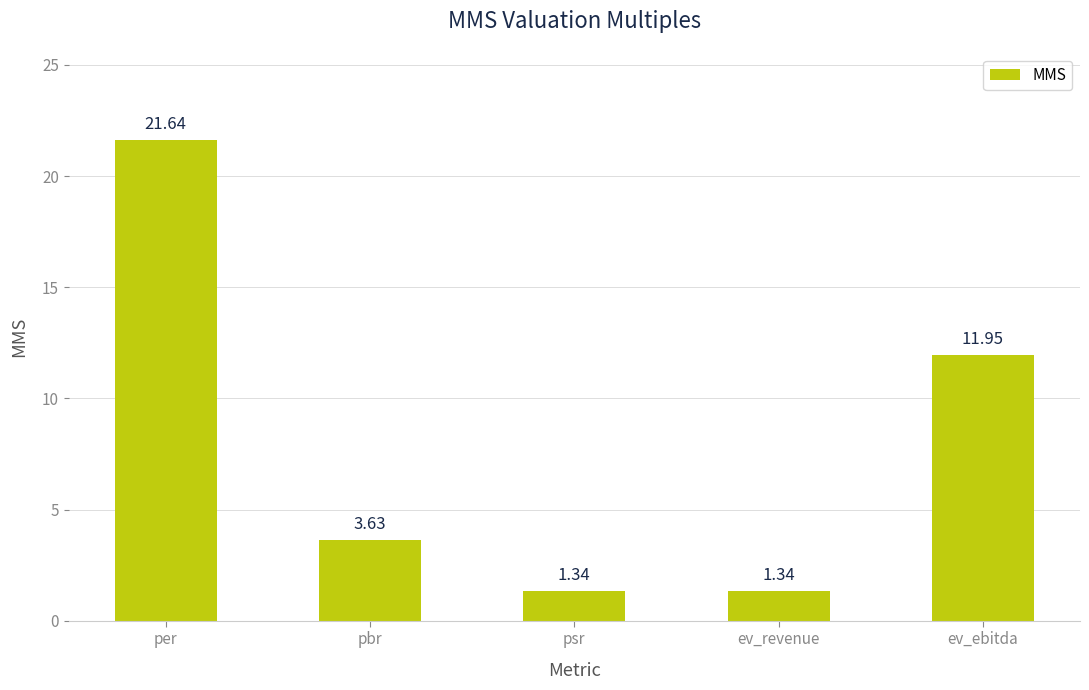

Where is the data nearest to the value 11?

ev_ebitda